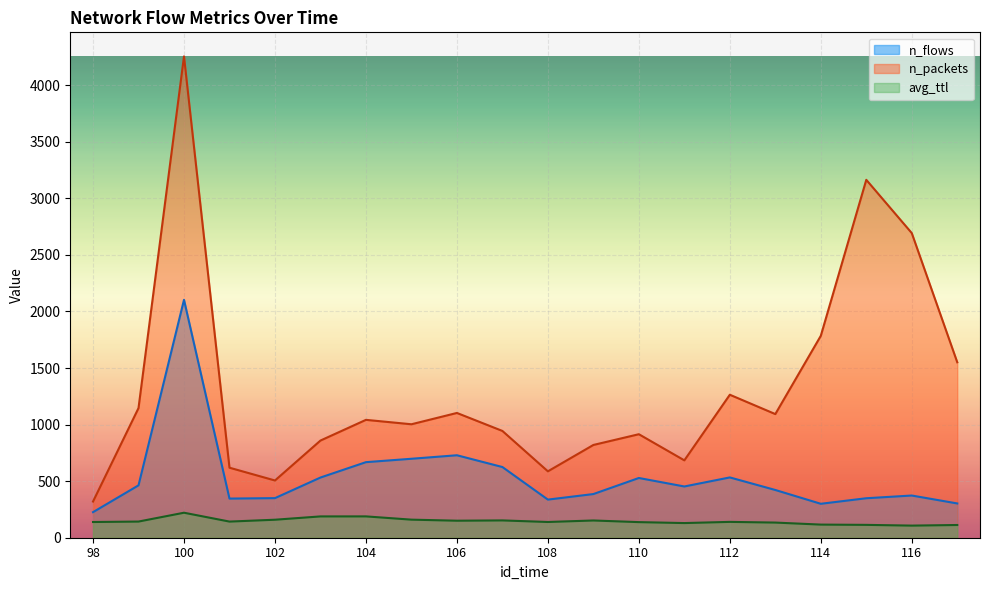

What is the total value across all series at 111?

1266.6